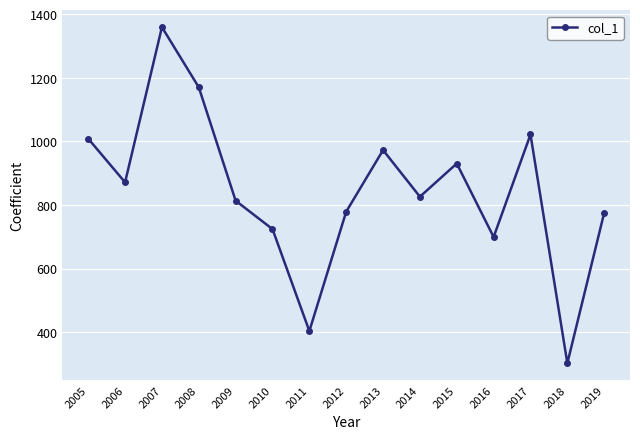

Which has a higher value, 2010 or 2017?

2017